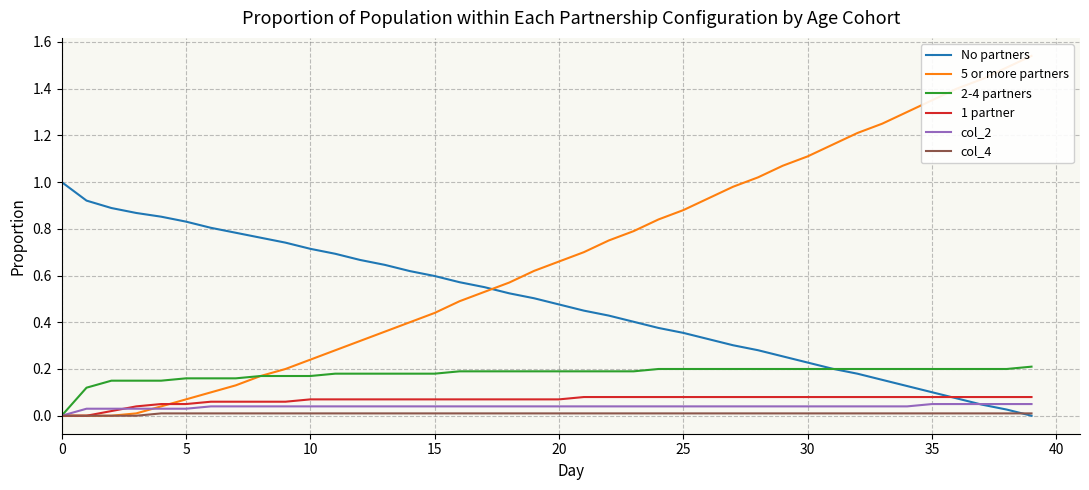

How many positive values does the 2-4 partners series have?

39